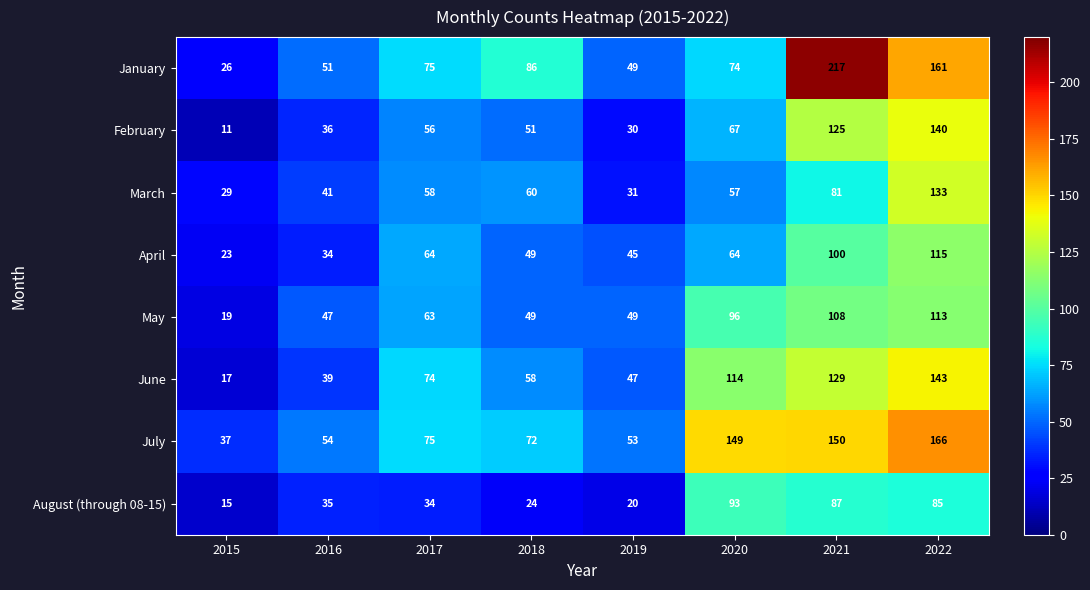

How many categories are shown in the chart?

8